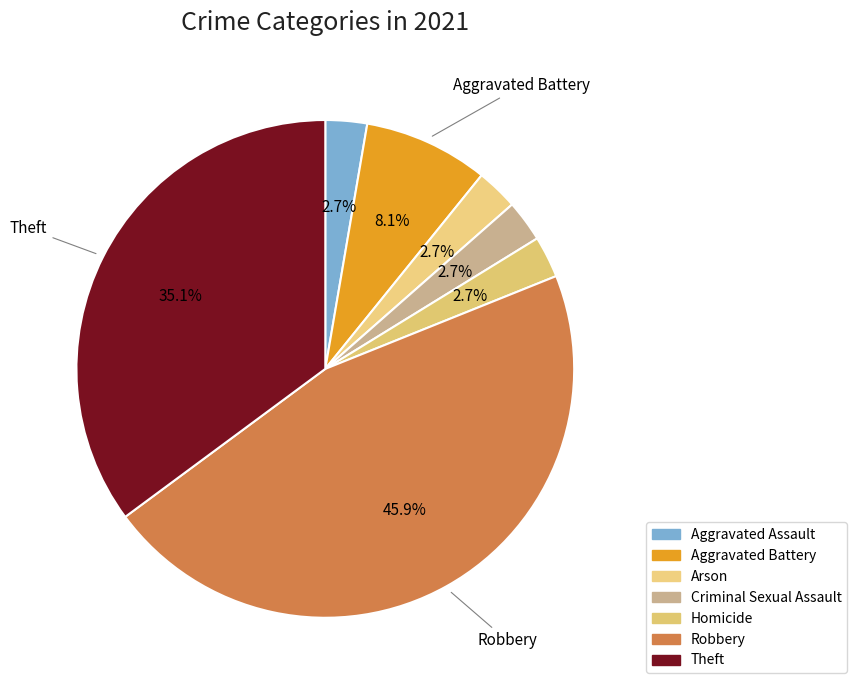

What is the change in value from Aggravated Battery to Theft?

+10